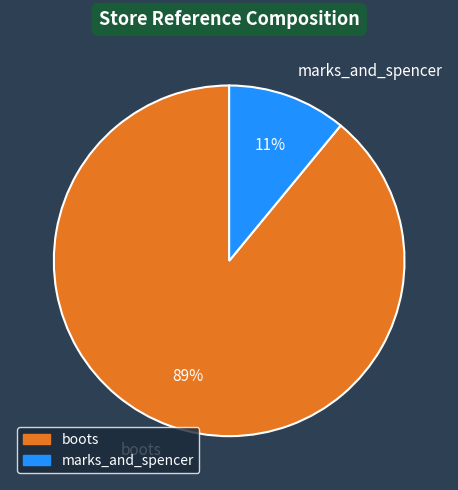

Rank the categories by value from highest to lowest.

boots, marks_and_spencer